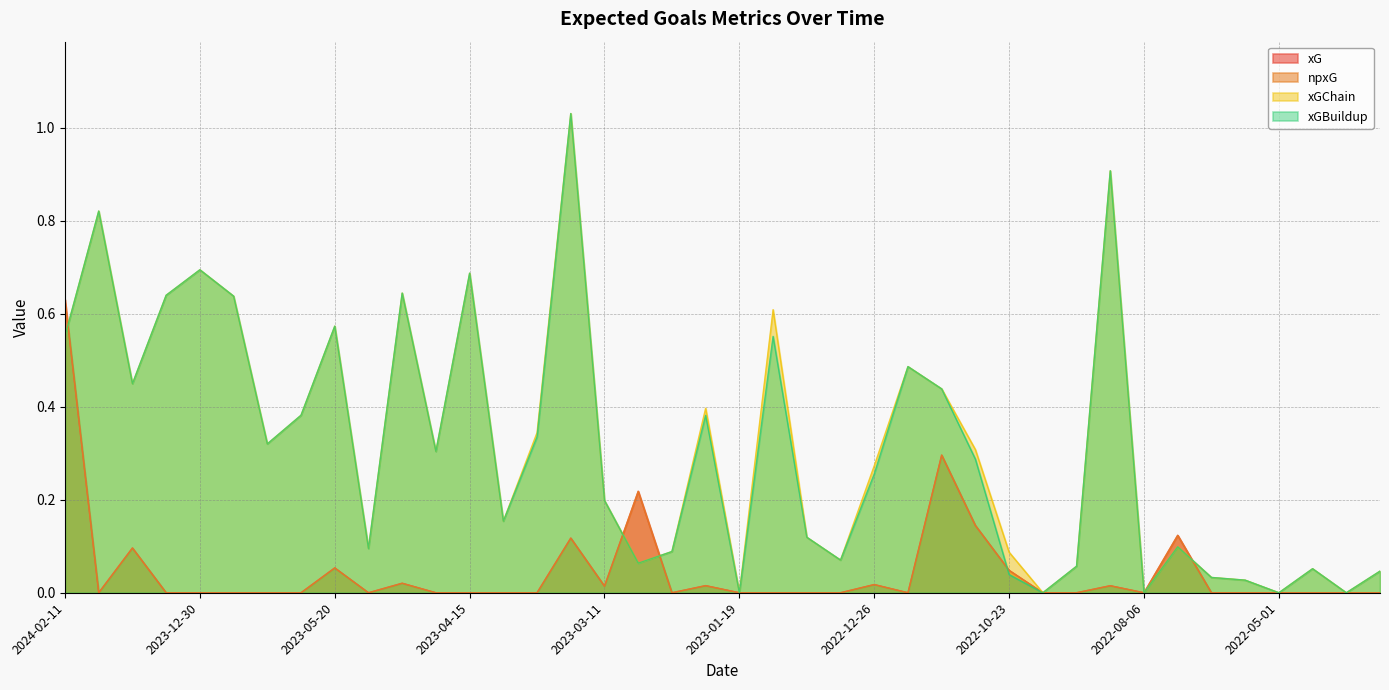

Reading right to left, transcribe all the data shown in this chart.

xG: 0.0	0.0	0.0	0.0	0.0	0.0	0.1	0.0	0.0	0.0	0.0	0.0	0.1	0.3	0.0	0.0	0.0	0.0	0.0	0.0	0.0	0.0	0.2	0.0	0.1	0.0	0.0	0.0	0.0	0.0	0.0	0.1	0.0	0.0	0.0	0.0	0.0	0.1	0.0	0.6
npxG: 0.0	0.0	0.0	0.0	0.0	0.0	0.1	0.0	0.0	0.0	0.0	0.0	0.1	0.3	0.0	0.0	0.0	0.0	0.0	0.0	0.0	0.0	0.2	0.0	0.1	0.0	0.0	0.0	0.0	0.0	0.0	0.1	0.0	0.0	0.0	0.0	0.0	0.1	0.0	0.6
xGChain: 0.0	0.0	0.1	0.0	0.0	0.0	0.1	0.0	0.9	0.1	0.0	0.1	0.3	0.4	0.5	0.3	0.1	0.1	0.6	0.0	0.4	0.1	0.1	0.2	1.0	0.3	0.2	0.7	0.3	0.6	0.1	0.6	0.4	0.3	0.6	0.7	0.6	0.4	0.8	0.6
xGBuildup: 0.0	0.0	0.1	0.0	0.0	0.0	0.1	0.0	0.9	0.1	0.0	0.0	0.3	0.4	0.5	0.3	0.1	0.1	0.6	0.0	0.4	0.1	0.1	0.2	1.0	0.3	0.2	0.7	0.3	0.6	0.1	0.6	0.4	0.3	0.6	0.7	0.6	0.4	0.8	0.6